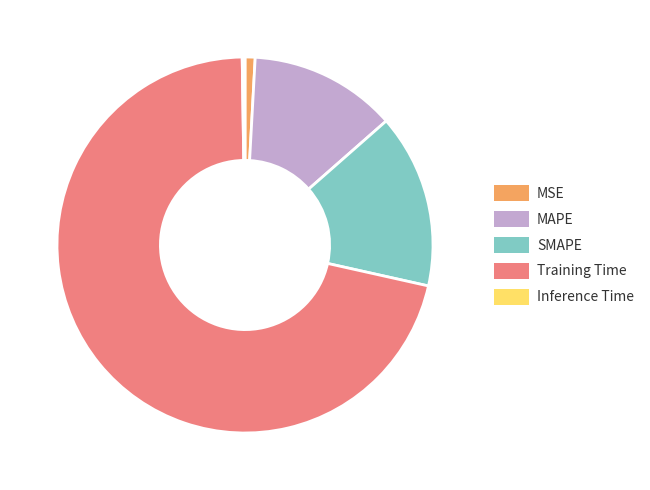

What is the largest slice in the pie chart?

Training Time